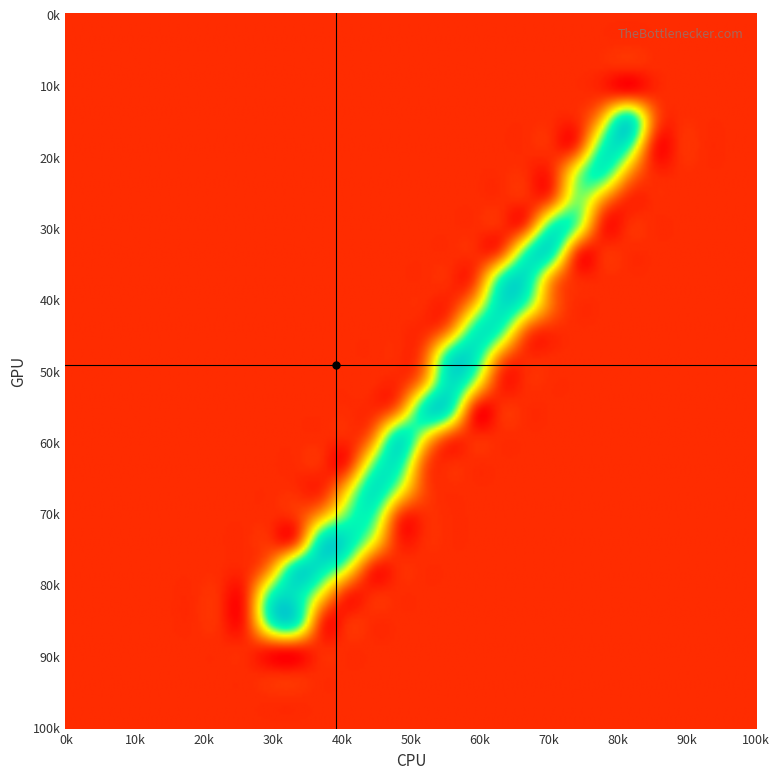

Reading left to right, list all the values displayed in this chart.

r0: 0	0	0	0	0	0	0	0	0	0	0	0	0	0	0	0	0	0	0	0	0	0	0	0	0	0	0	0
r1: 0	0	0	0	0	0	0	0	0	0	0	0	0	0	0	0	0	0	0	0	0	0	0	0	0	0	0	0
r2: 0	0	0	0	0	0	0	0	0	0	0	0	0	0	0	0	0	0	0	0	0	0	0	0	0	0	0	0
r3: 0	0	0	0	0	0	0	0	0	0	0	0	0	0	0	0	0	0	0	0	0	0	0	0	0	0	0	0
r4: 0	0	0	0	0	0	0	0	0	0	0	0	0	0	0	0	0	0	0	0	0	104	248	44	0	0	0	0
r5: 0	0	0	0	0	0	0	0	0	0	0	0	0	0	0	0	0	0	0	0	15	213	213	0	0	0	0	0
r6: 0	0	0	0	0	0	0	0	0	0	0	0	0	0	0	0	0	0	0	0	147	219	81	0	0	0	0	0
r7: 0	0	0	0	0	0	0	0	0	0	0	0	0	0	0	0	0	0	0	31	172	79	0	0	0	0	0	0
r8: 0	0	0	0	0	0	0	0	0	0	0	0	0	0	0	0	0	0	22	207	174	0	0	0	0	0	0	0
r9: 0	0	0	0	0	0	0	0	0	0	0	0	0	0	0	0	0	24	202	236	19	0	0	0	0	0	0	0
r10: 0	0	0	0	0	0	0	0	0	0	0	0	0	0	0	0	16	204	253	82	0	0	0	0	0	0	0	0
r11: 0	0	0	0	0	0	0	0	0	0	0	0	0	0	0	0	102	253	192	47	0	0	0	0	0	0	0	0
r12: 0	0	0	0	0	0	0	0	0	0	0	0	0	0	0	68	226	204	40	0	0	0	0	0	0	0	0	0
r13: 0	0	0	0	0	0	0	0	0	0	0	0	0	0	34	235	240	58	0	0	0	0	0	0	0	0	0	0
r14: 0	0	0	0	0	0	0	0	0	0	0	0	0	0	93	255	145	0	0	0	0	0	0	0	0	0	0	0
r15: 0	0	0	0	0	0	0	0	0	0	0	0	0	61	234	224	0	0	0	0	0	0	0	0	0	0	0	0
r16: 0	0	0	0	0	0	0	0	0	0	0	0	58	237	141	25	0	0	0	0	0	0	0	0	0	0	0	0
r17: 0	0	0	0	0	0	0	0	0	0	0	0	175	234	42	0	0	0	0	0	0	0	0	0	0	0	0	0
r18: 0	0	0	0	0	0	0	0	0	0	0	107	246	152	23	0	0	0	0	0	0	0	0	0	0	0	0	0
r19: 0	0	0	0	0	0	0	0	0	8	89	194	206	22	0	0	0	0	0	0	0	0	0	0	0	0	0	0
r20: 0	0	0	0	0	0	0	0	5	33	253	250	127	0	0	0	0	0	0	0	0	0	0	0	0	0	0	0
r21: 0	0	0	0	0	0	0	0	76	249	244	136	0	0	0	0	0	0	0	0	0	0	0	0	0	0	0	0
r22: 0	0	0	0	0	0	0	0	210	253	117	0	0	0	0	0	0	0	0	0	0	0	0	0	0	0	0	0
r23: 0	0	0	0	0	0	0	0	210	234	12	0	0	0	0	0	0	0	0	0	0	0	0	0	0	0	0	0
r24: 0	0	0	0	0	0	0	0	0	0	0	0	0	0	0	0	0	0	0	0	0	0	0	0	0	0	0	0
r25: 0	0	0	0	0	0	0	0	0	0	0	0	0	0	0	0	0	0	0	0	0	0	0	0	0	0	0	0
r26: 0	0	0	0	0	0	0	0	0	0	0	0	0	0	0	0	0	0	0	0	0	0	0	0	0	0	0	0
r27: 0	0	0	0	0	0	0	0	0	0	0	0	0	0	0	0	0	0	0	0	0	0	0	0	0	0	0	0